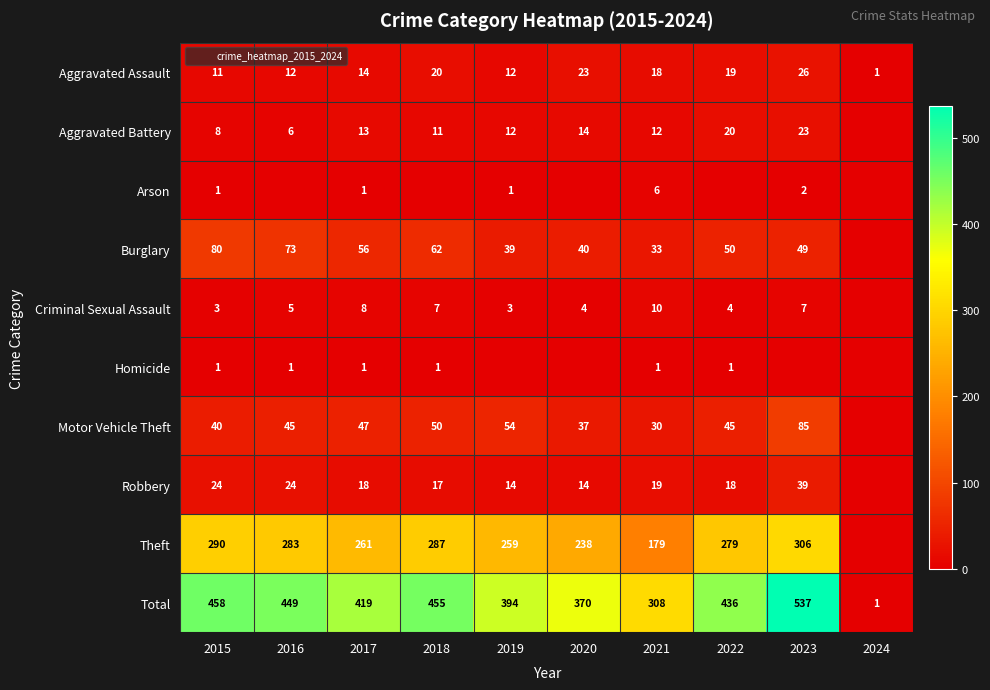

What is the average value of the Aggravated Assault series?

16